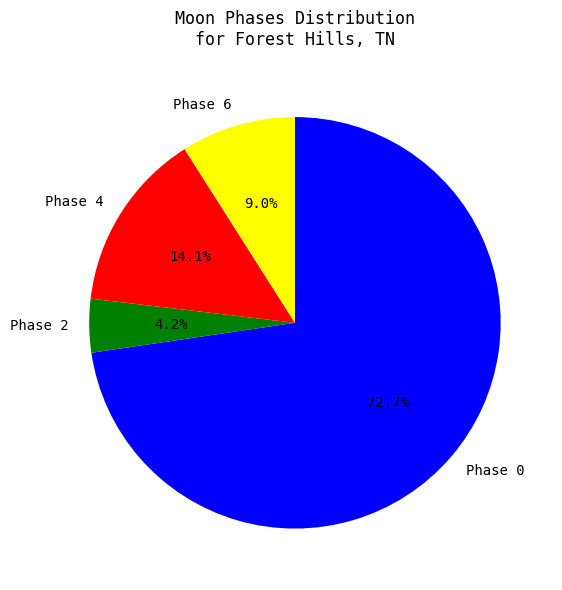

Which category has the smallest portion of the pie?

Phase 2